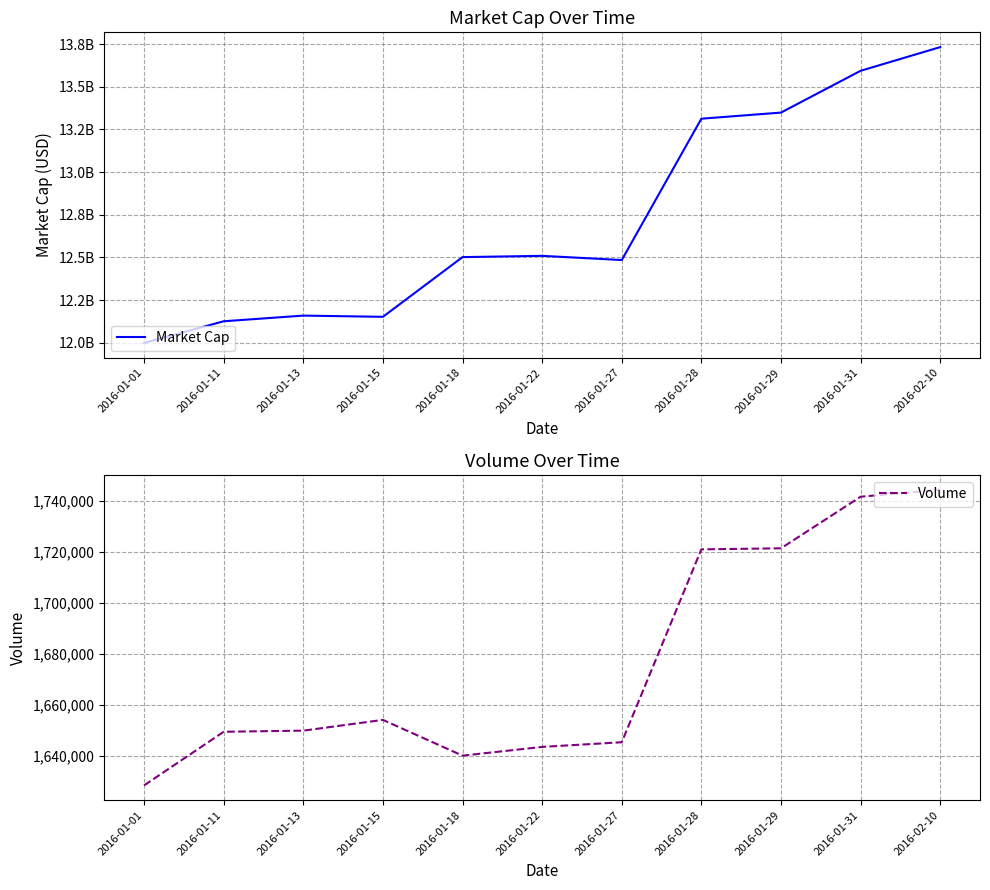

Is it true that Market Cap equals 17744542035.7 at 2016-01-31?

False